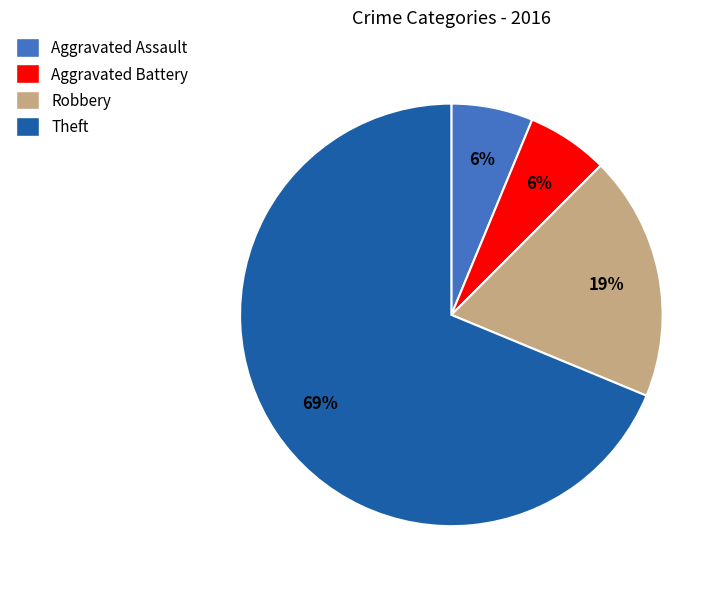

Does any single category account for the majority?

Yes